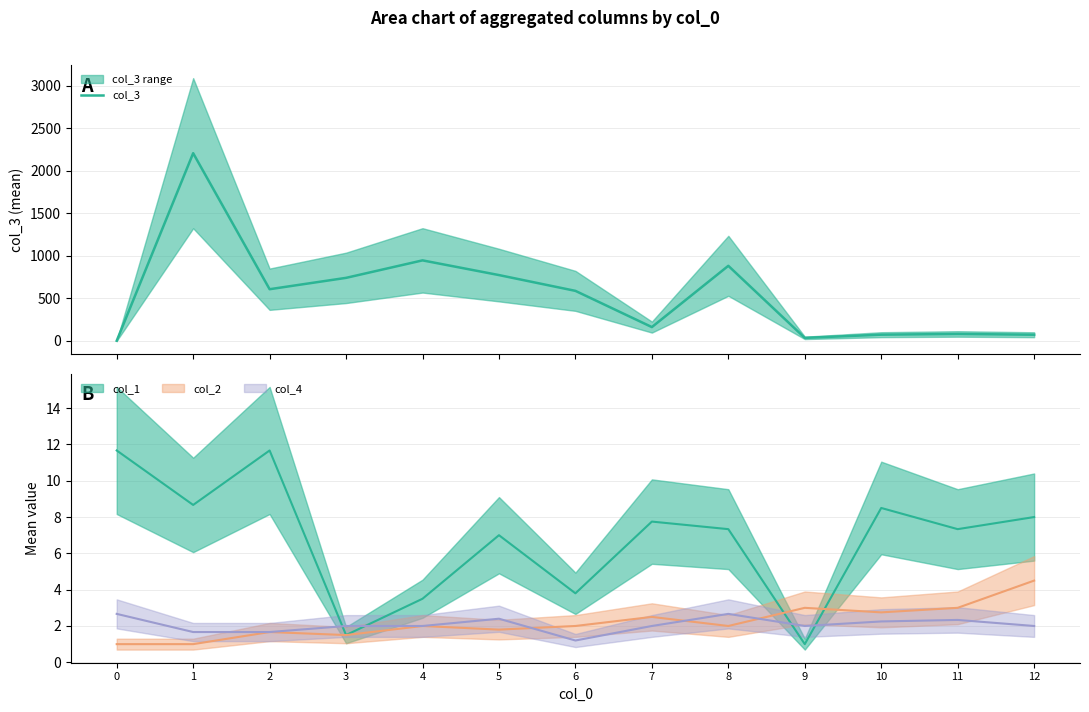

What is the value of the 4th point from the left?

740.5